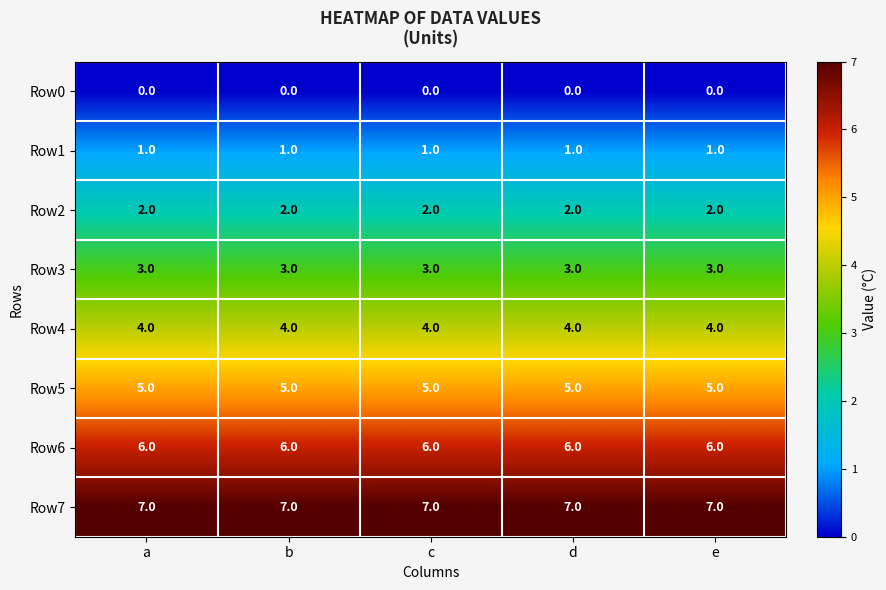

The value of Row7 at c is 4. True or false?

False